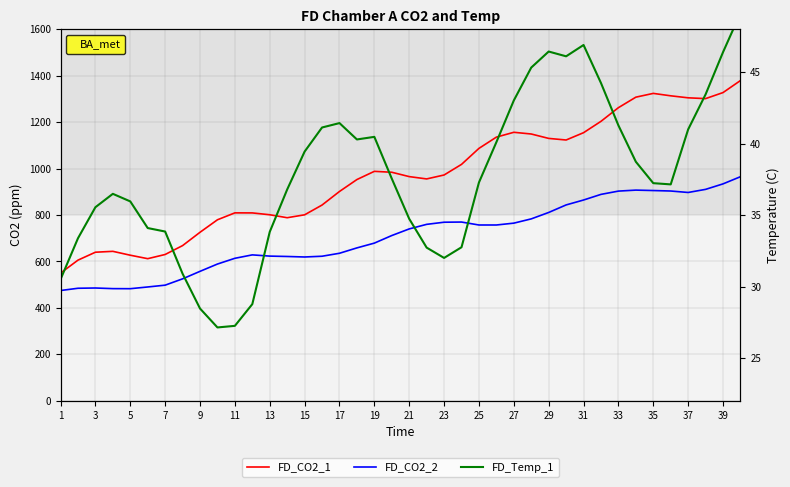

What is the minimum value shown in the chart?

27.1